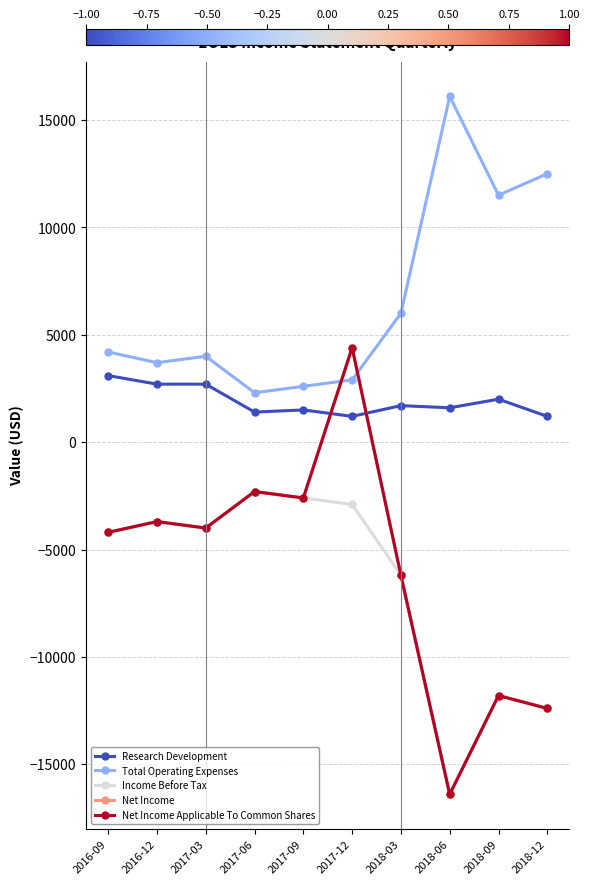

What is the lowest value of the Research Development series?

1200